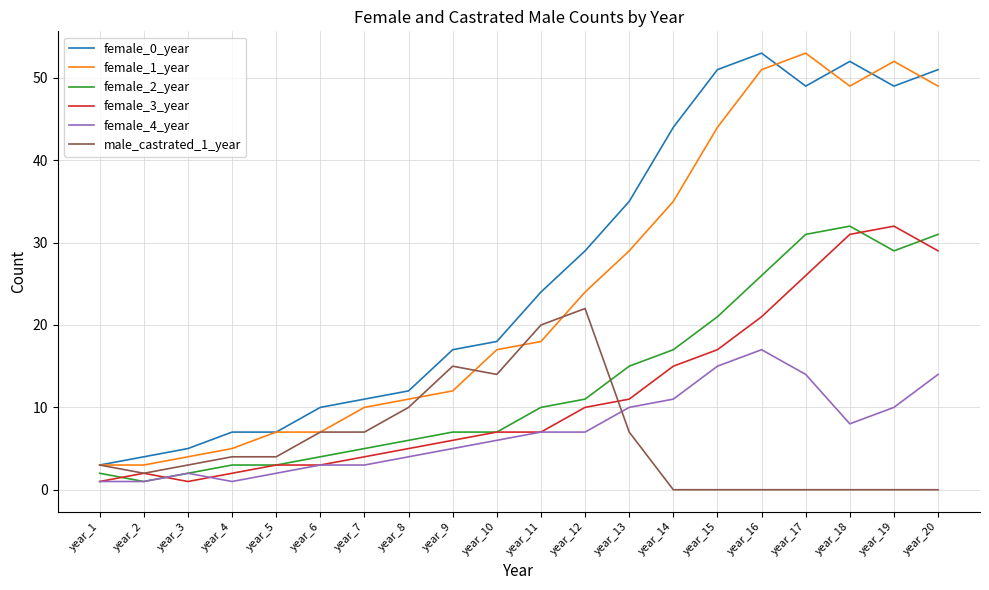

Does the chart display data point markers on the line(s)?

No